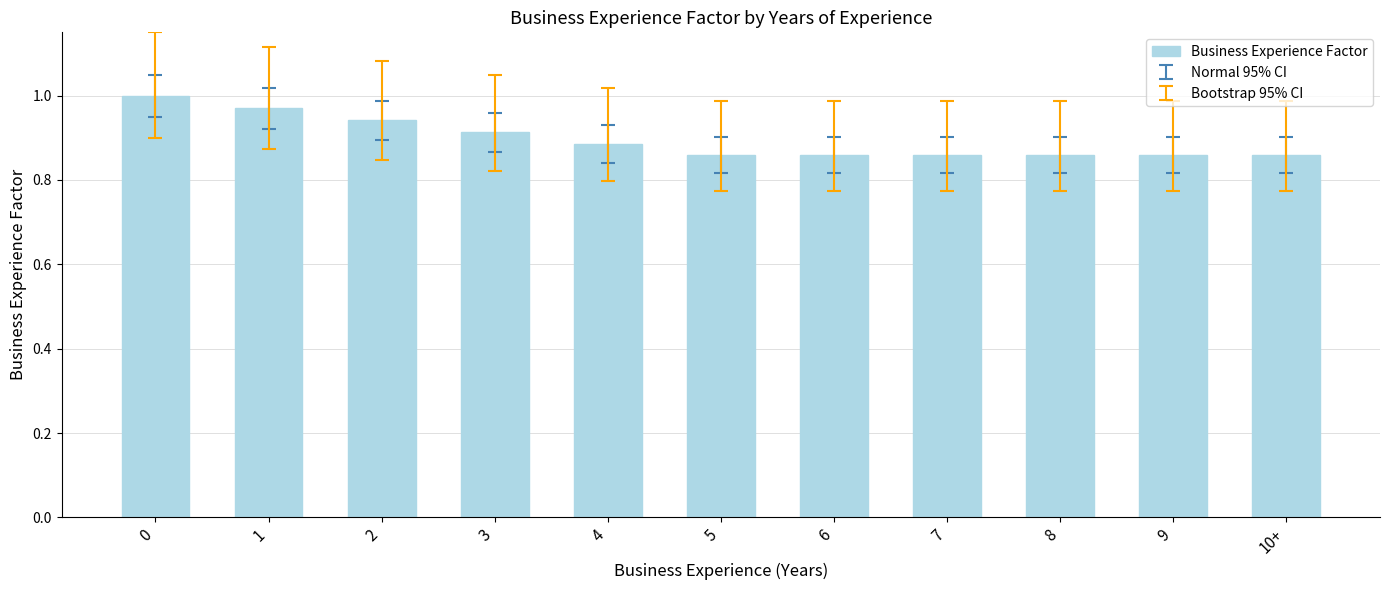

The chart shows a value of 1.4 at 3. True or false?

False